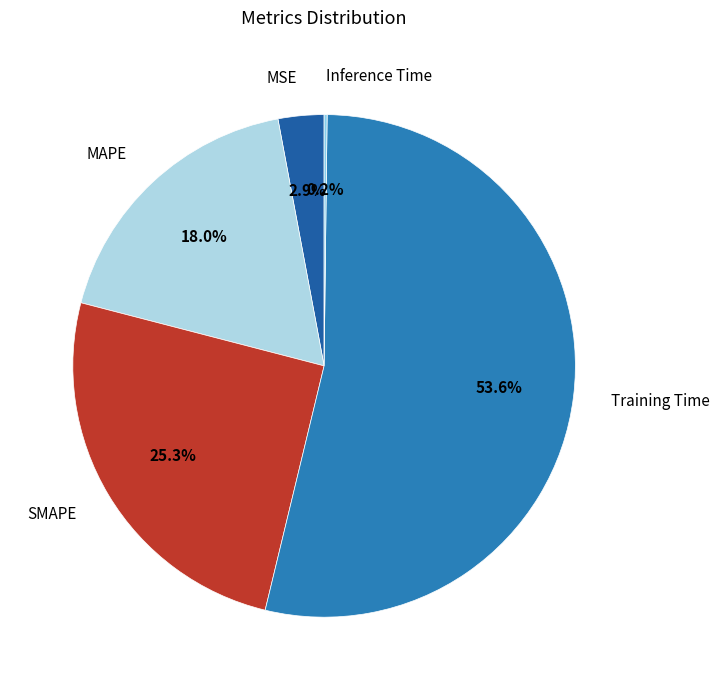

True or false: MSE accounts for 9% of the total.

False